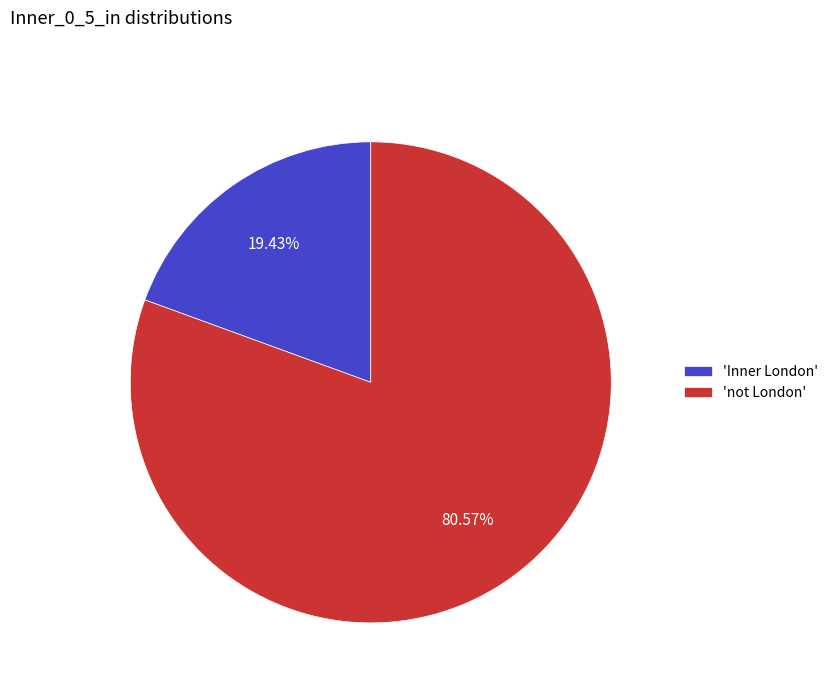

Is 'Inner London' the majority of the pie?

No